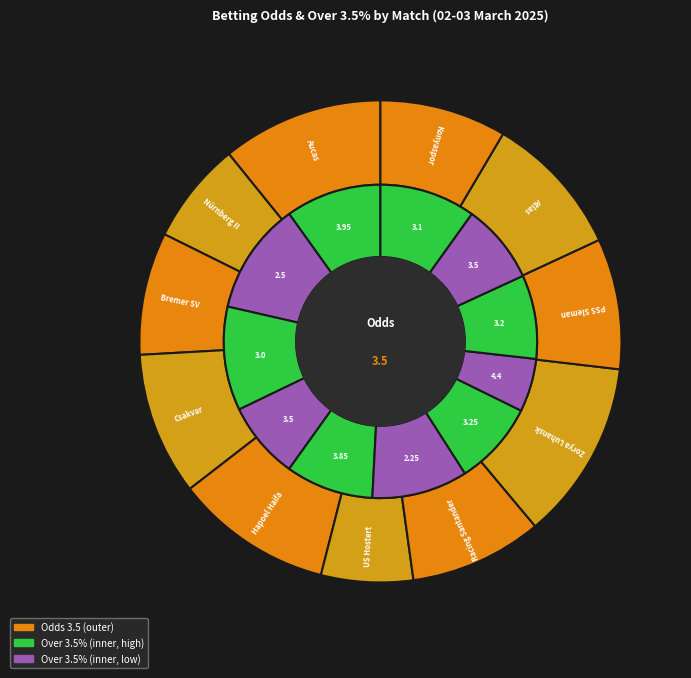

Do Racing Santander - Elche and Zorya Luhansk - Ruh Lviv together represent more than half of the pie?

No